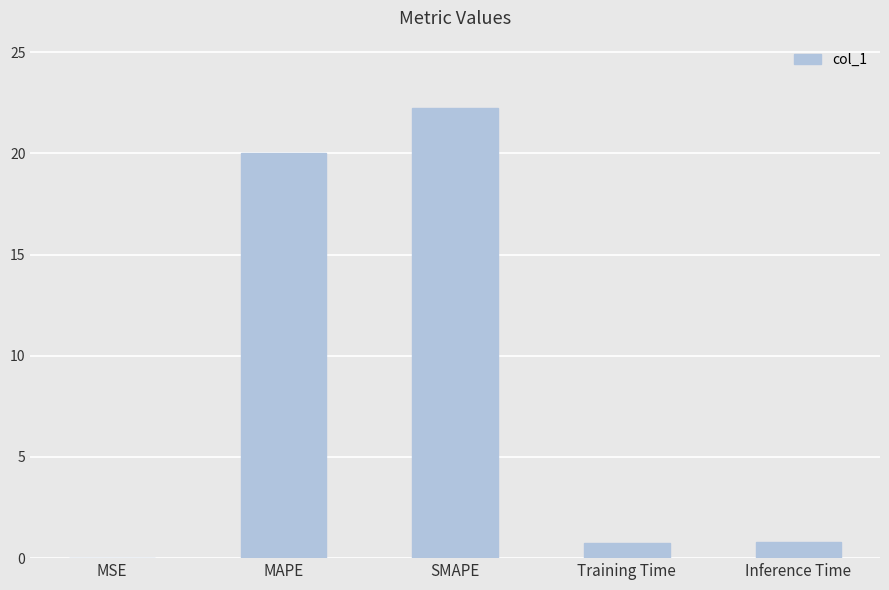

Which has a higher value, MSE or Inference Time?

Inference Time